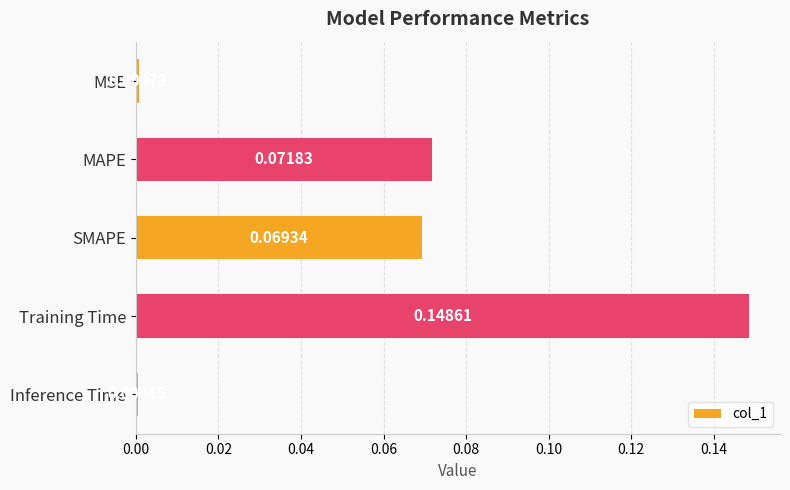

At which category does the chart reach its peak across all series?

Training Time